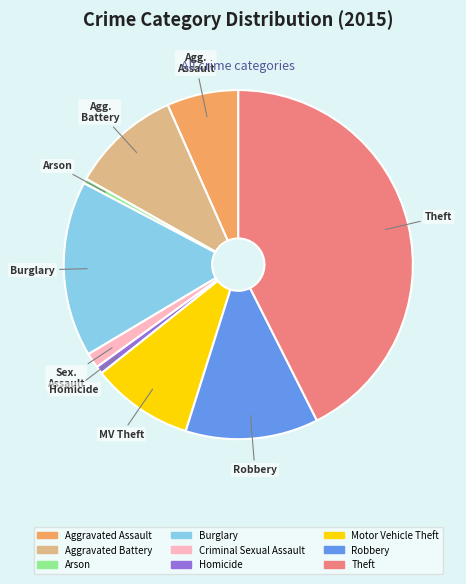

How many slices are in this pie chart?

9